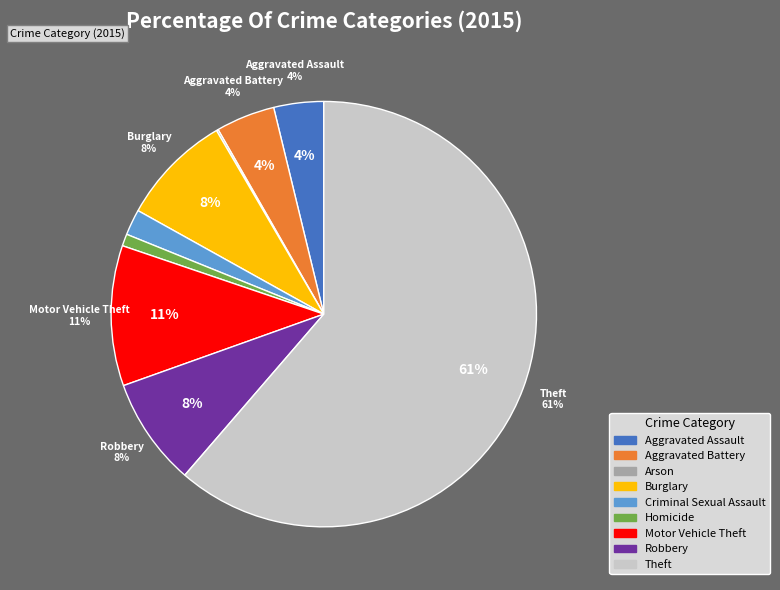

To the nearest percent, what portion does Motor Vehicle Theft represent?

11%